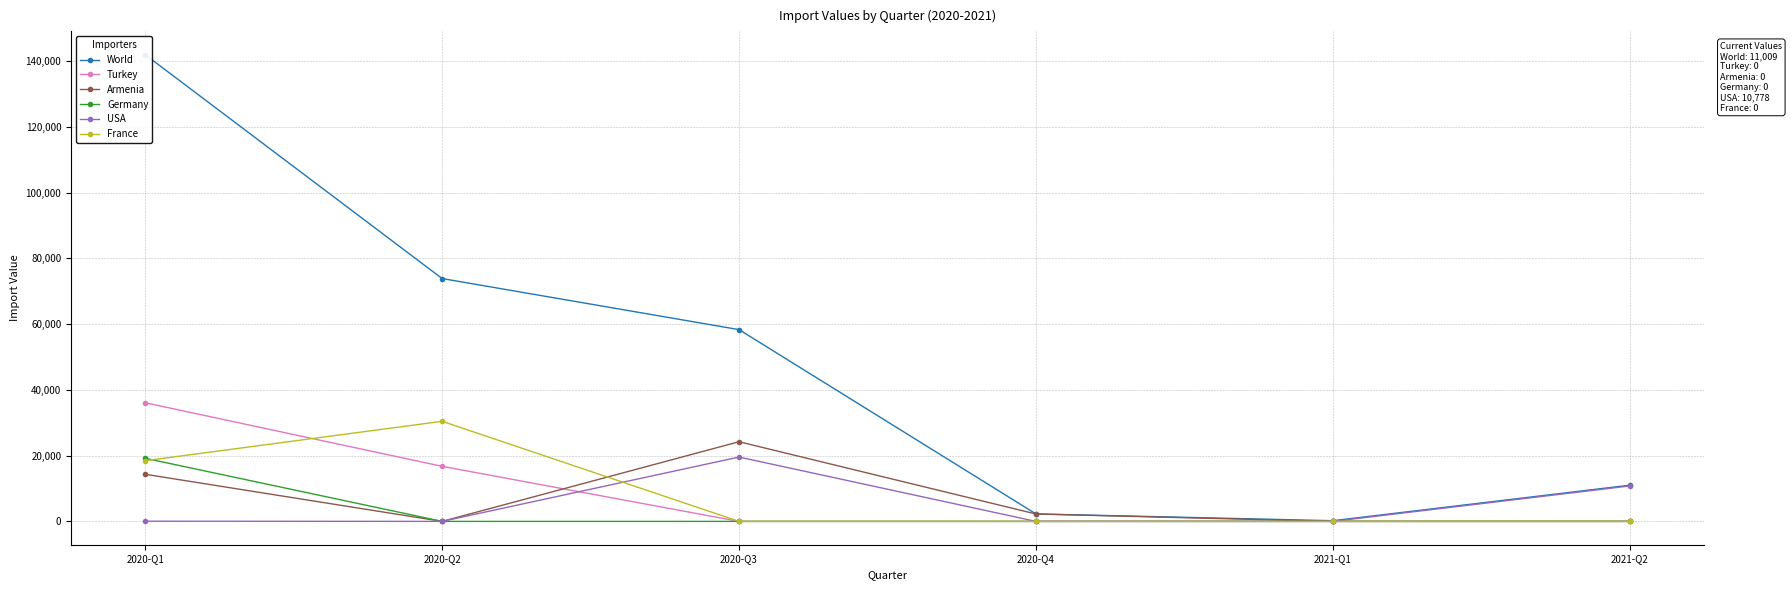

Which series has the largest range (max minus min)?

World